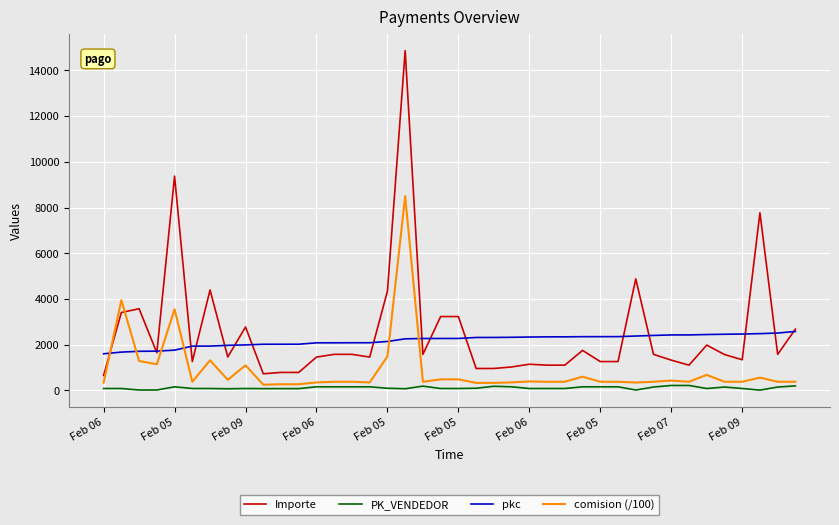

True or false: PK_VENDEDOR and pkc cross at least once.

False